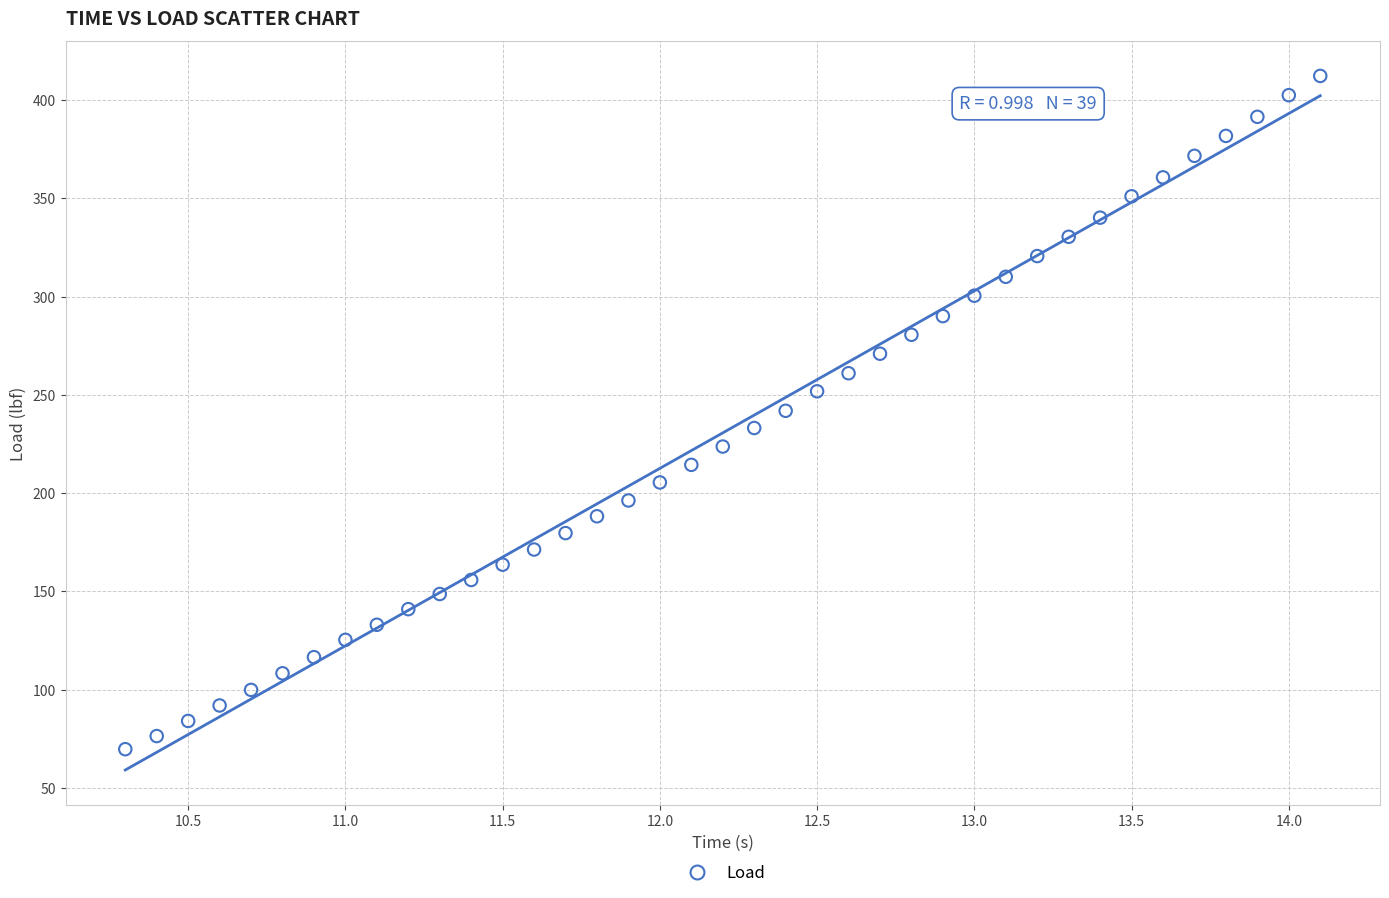

What is the range of X values (max minus min)?

3.8